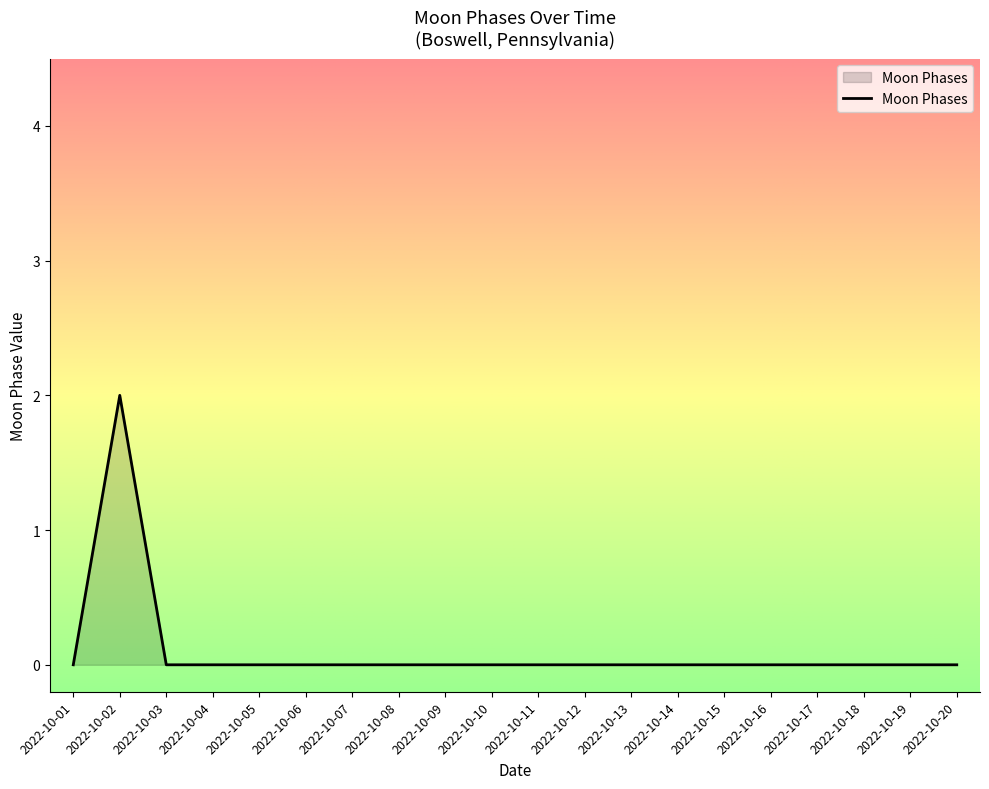

True or false: the data shows 1 at 2022-10-12.

False